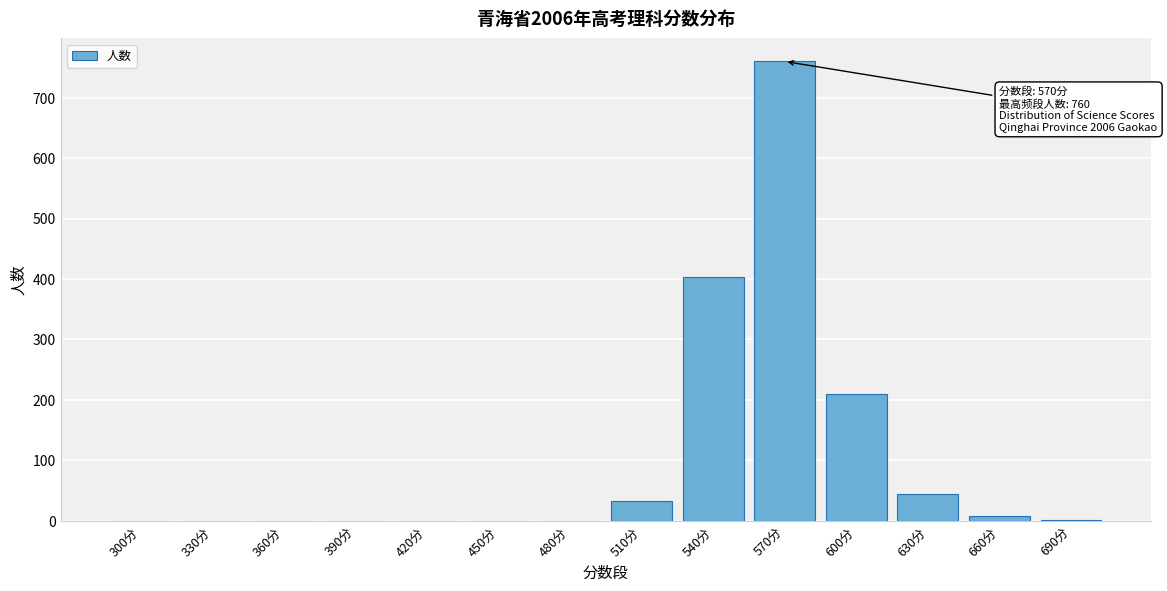

The chart shows a value of 8 at 660分. True or false?

True